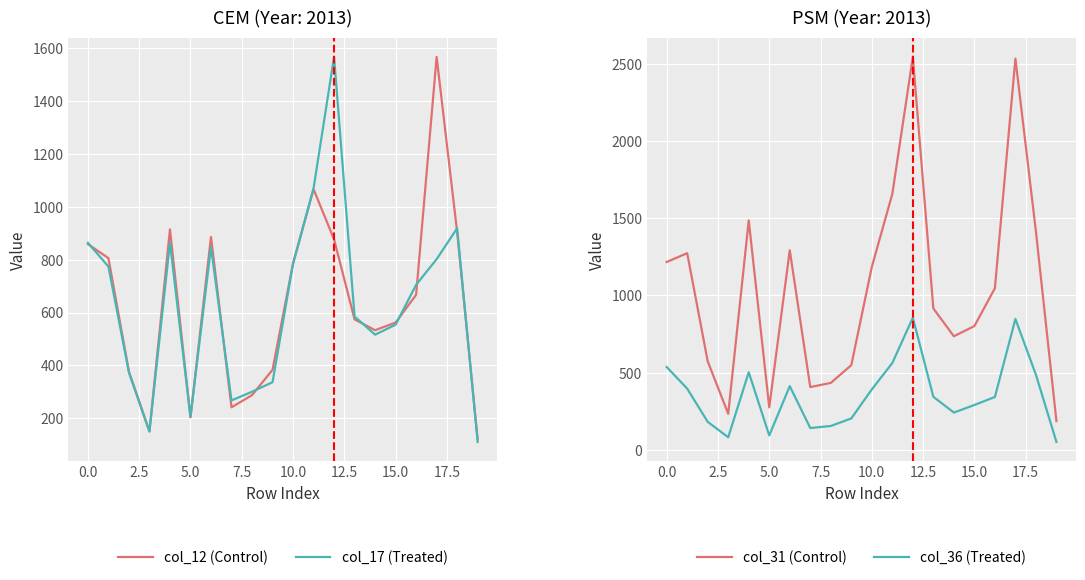

True or false: col_31 (Control) has a value of 1046 at 16.

True